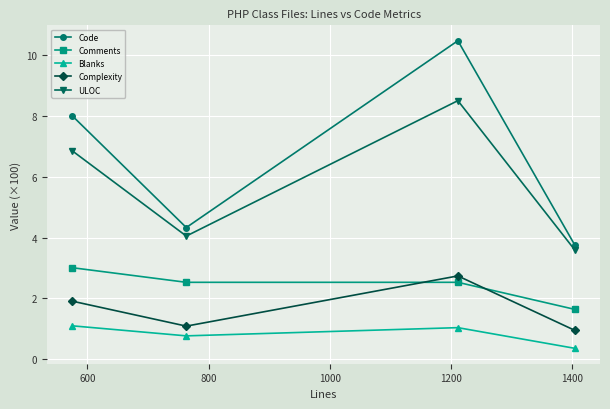

What is the difference between the second highest and second lowest values in the Code series?

3.7